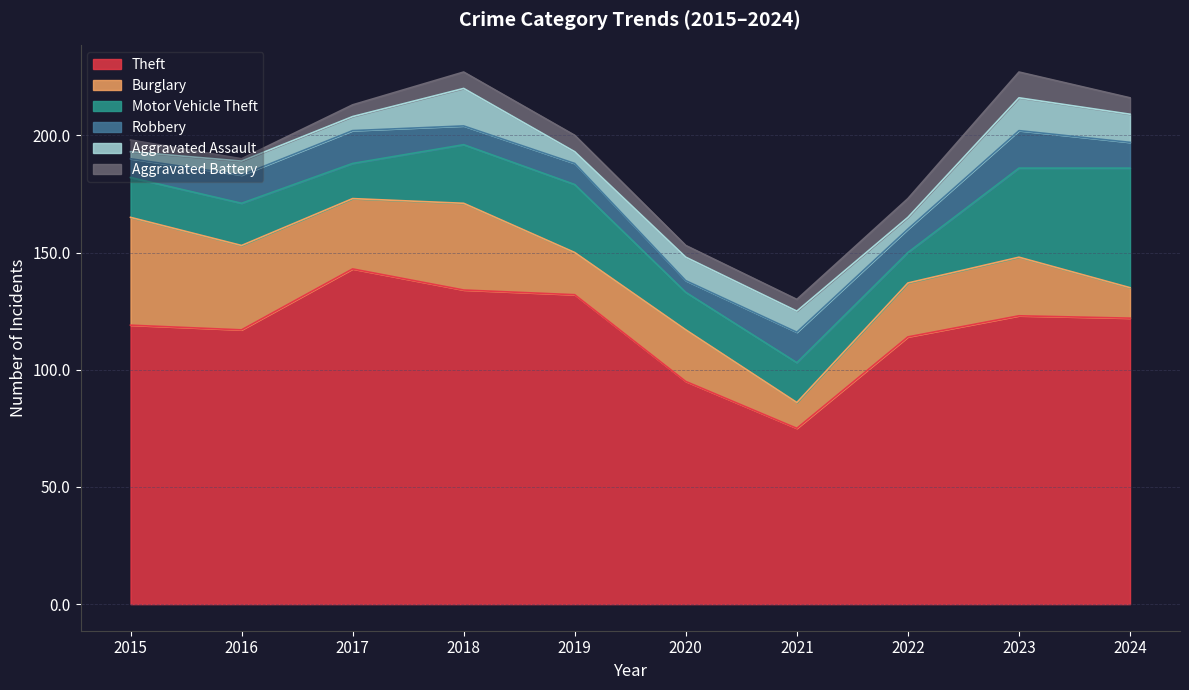

After their last crossing, which series has the higher values: Aggravated Battery or Aggravated Assault?

Aggravated Assault